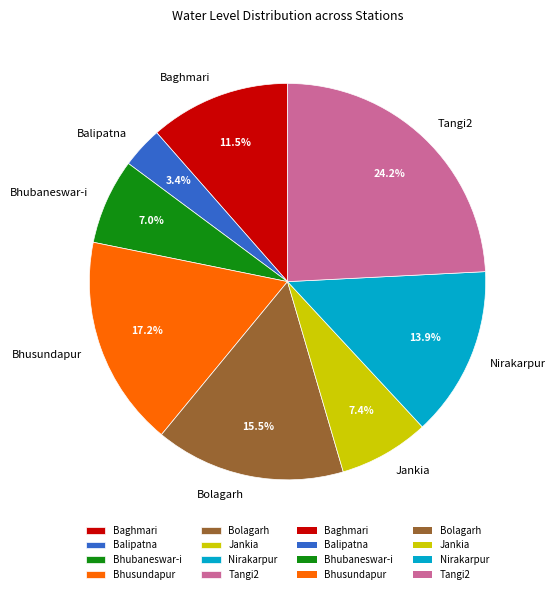

True or false: Nirakarpur accounts for 28% of the total.

False